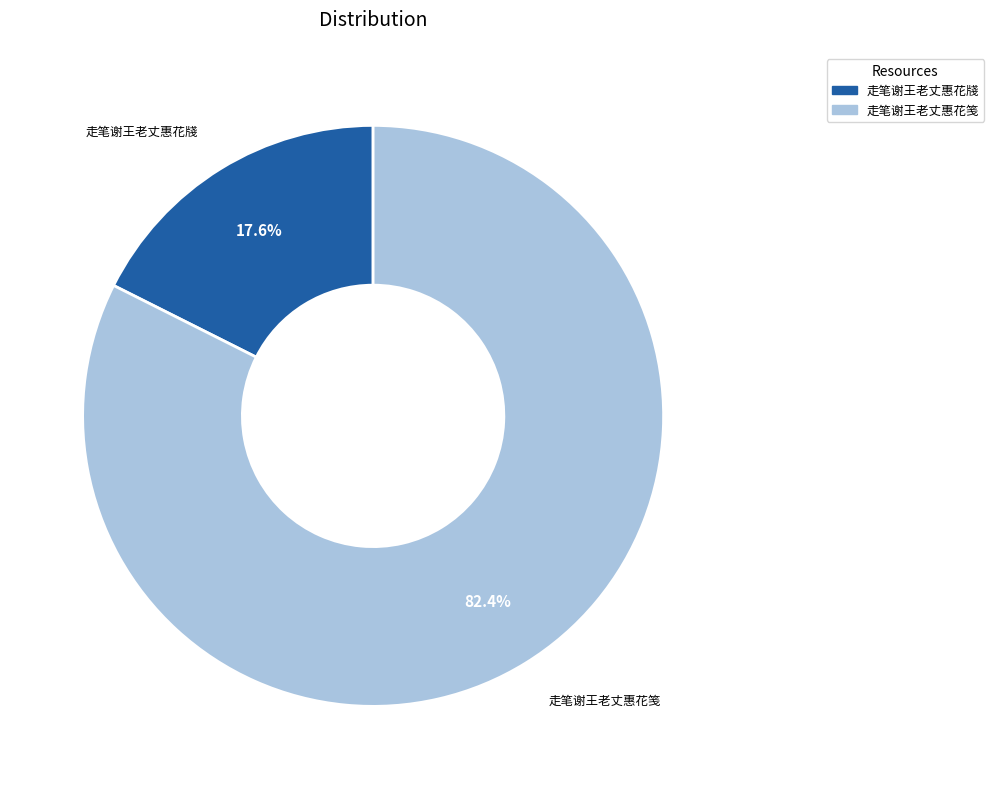

What percentage is the 走笔谢王老丈惠花牋 slice, to the nearest percent?

18%